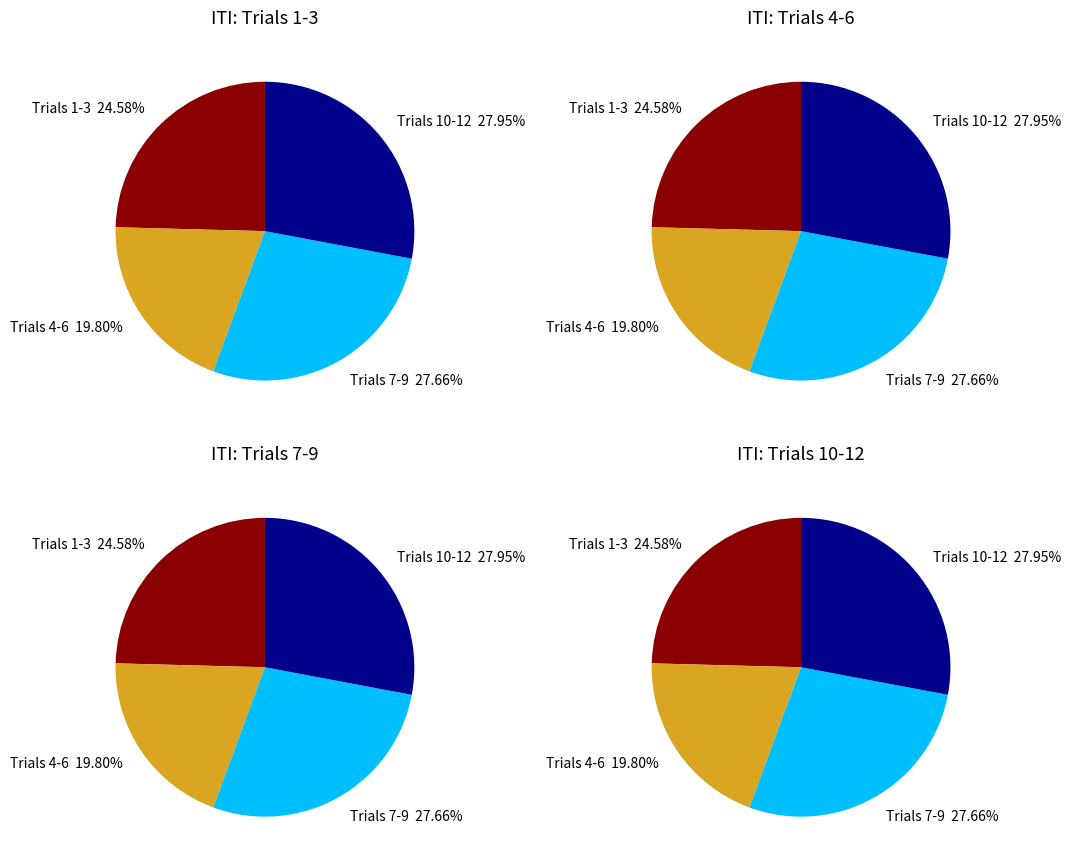

Does Trial 3 represent more than half of the total?

No